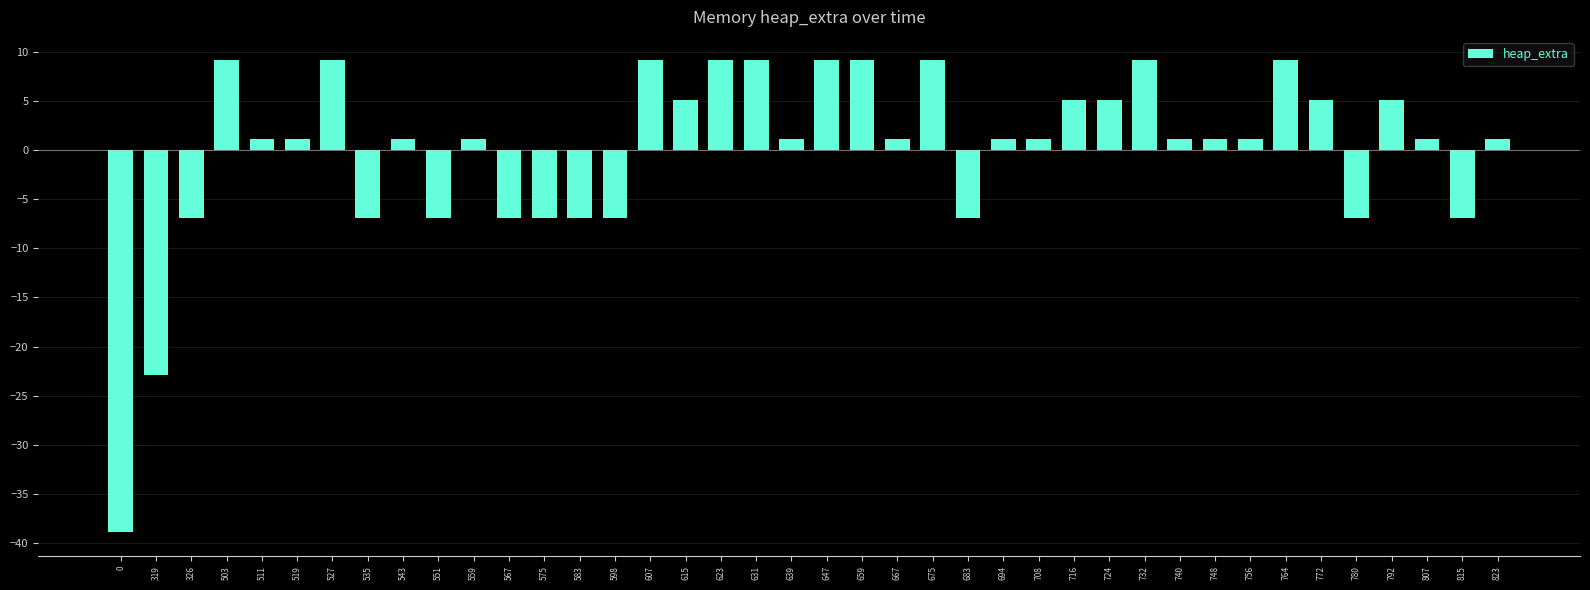

Does the chart contain any negative values?

Yes